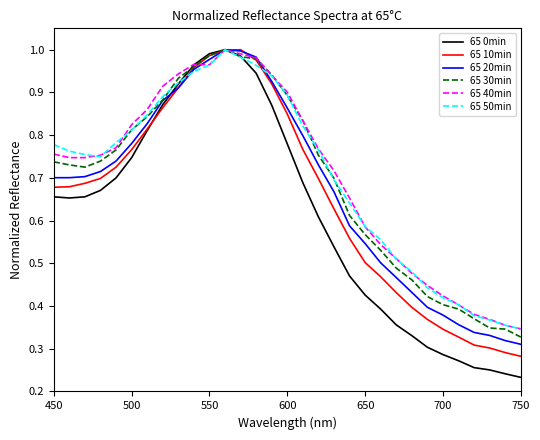

Is it true that 65 30min equals 0.6 at 550?

False